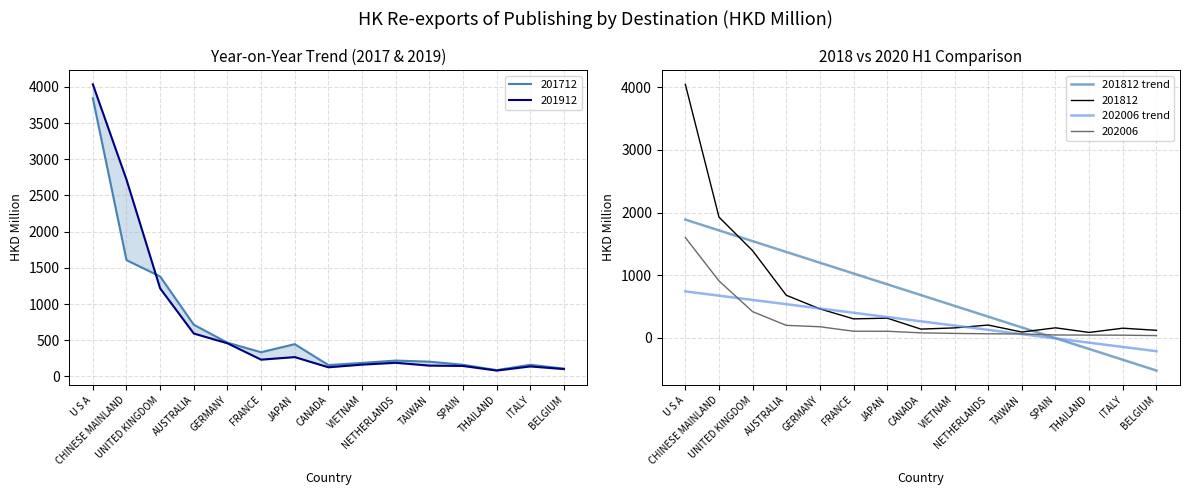

True or false: 201712 and 202006 cross at least once.

False